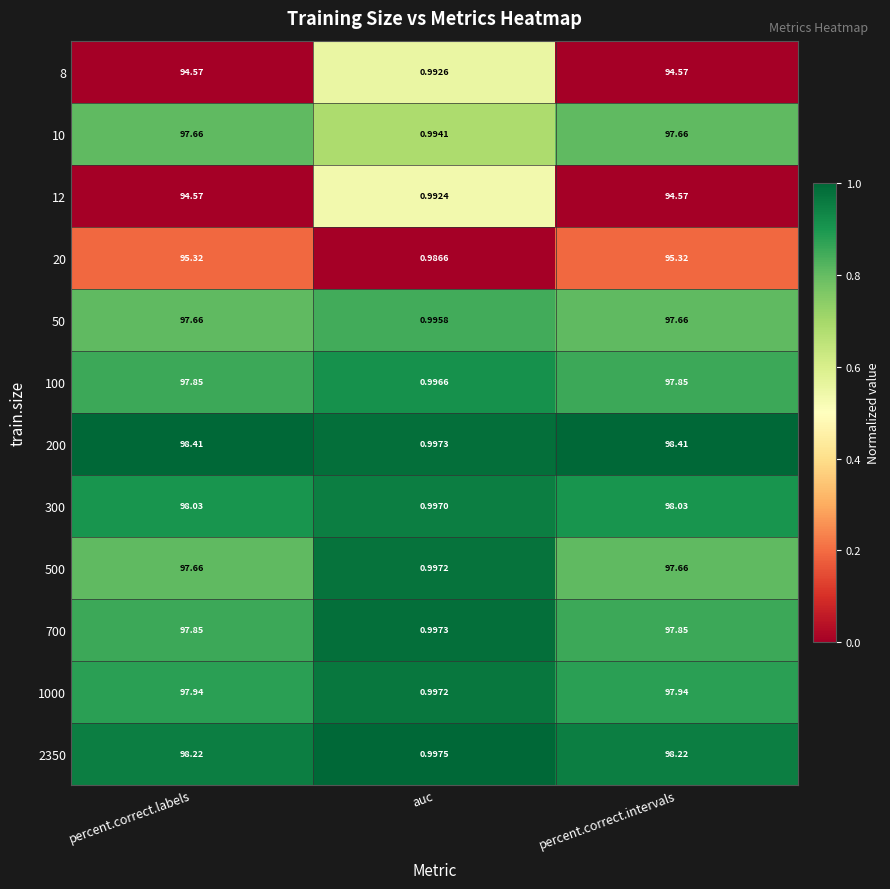

Which series has the largest range (max minus min)?

200